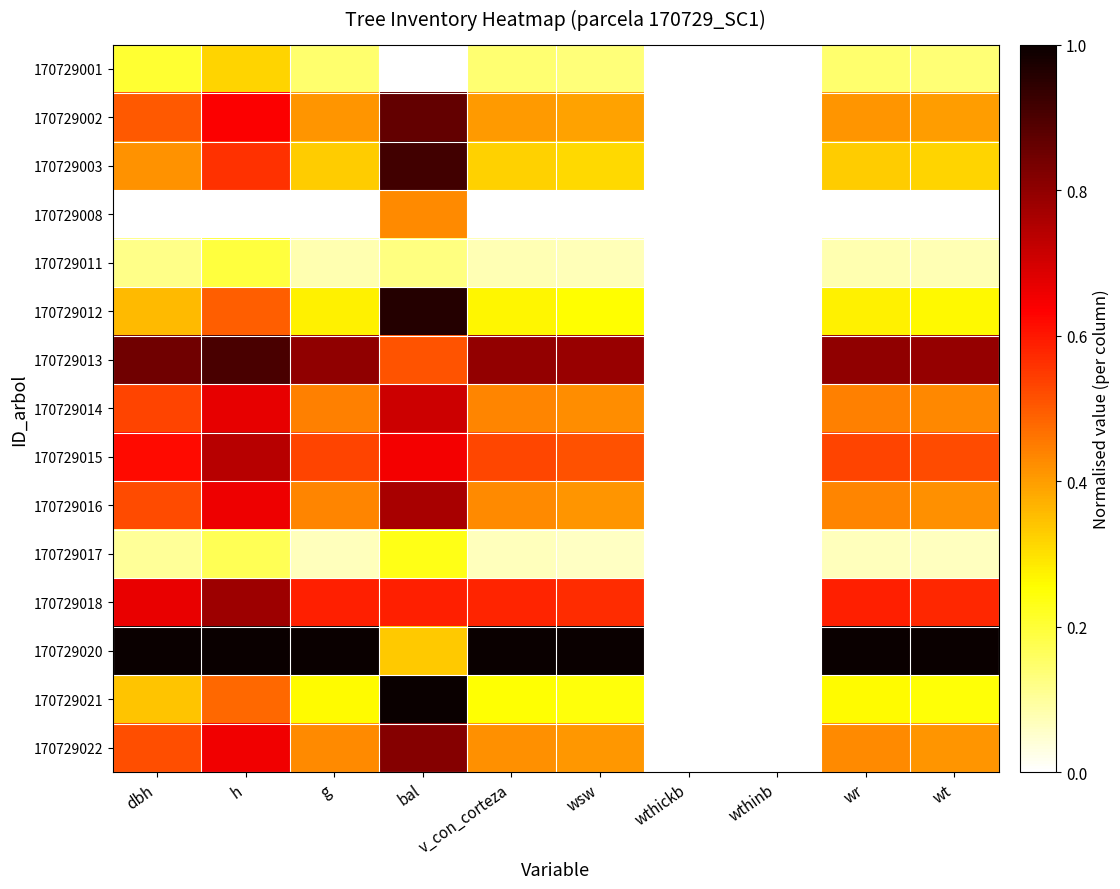

At how many categories does at least one series exceed 0?

8